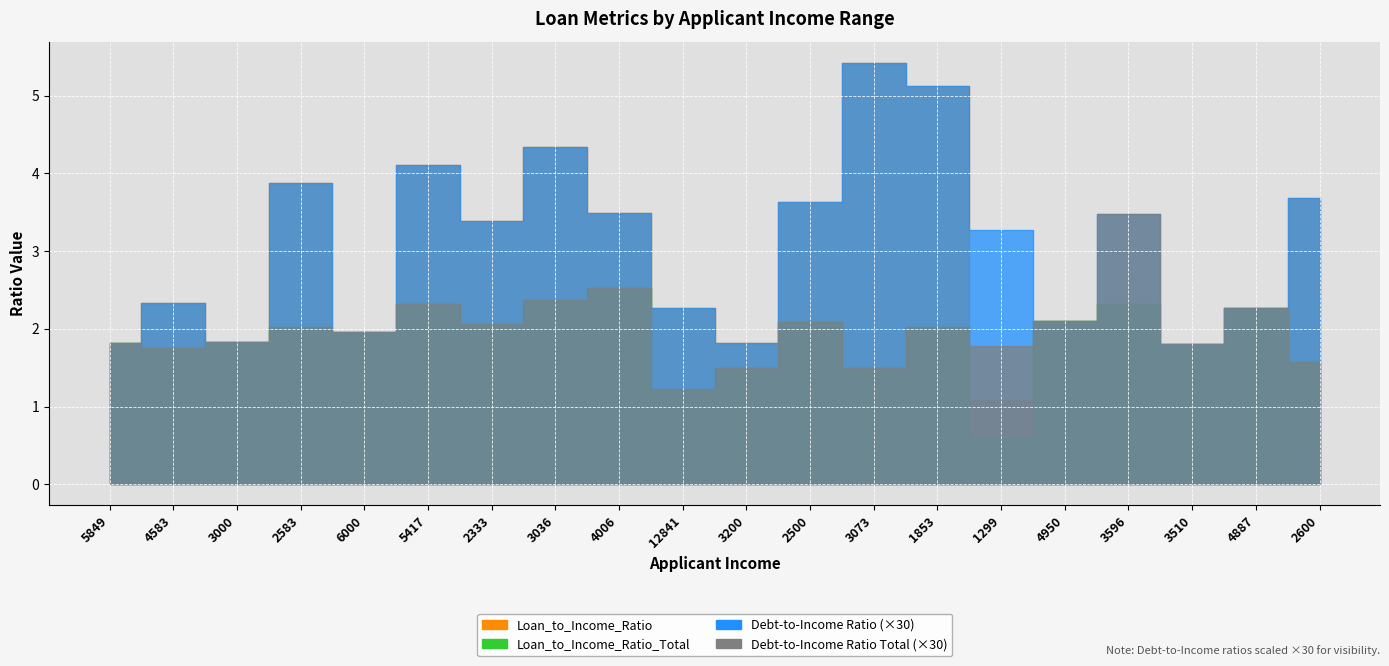

Is it true that Loan_to_Income_Ratio_Total equals 1.2 at 12841?

True